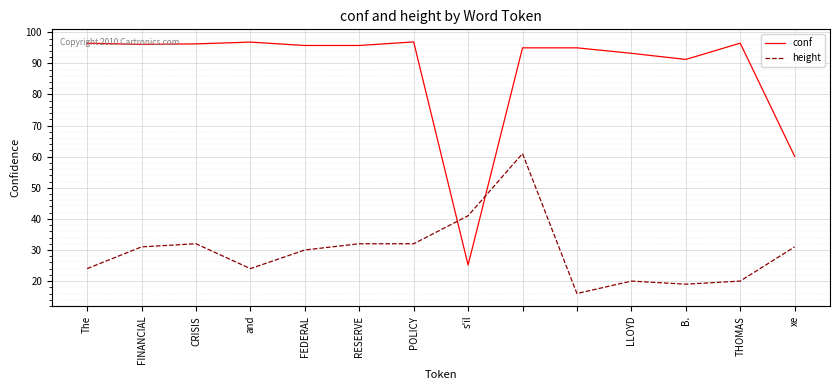

Which series has the largest total across all categories?

conf